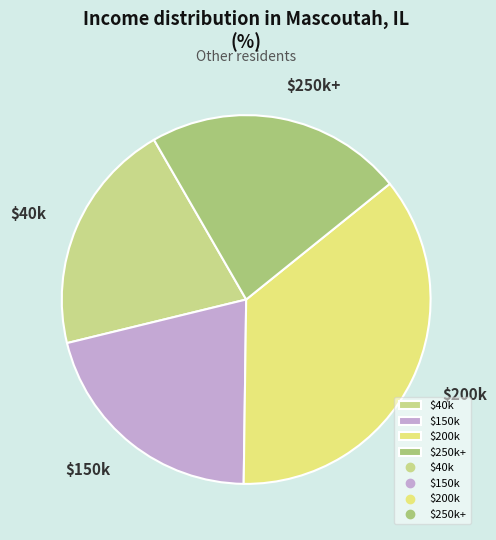

Is it true that $250k+ is 23% of the pie?

True